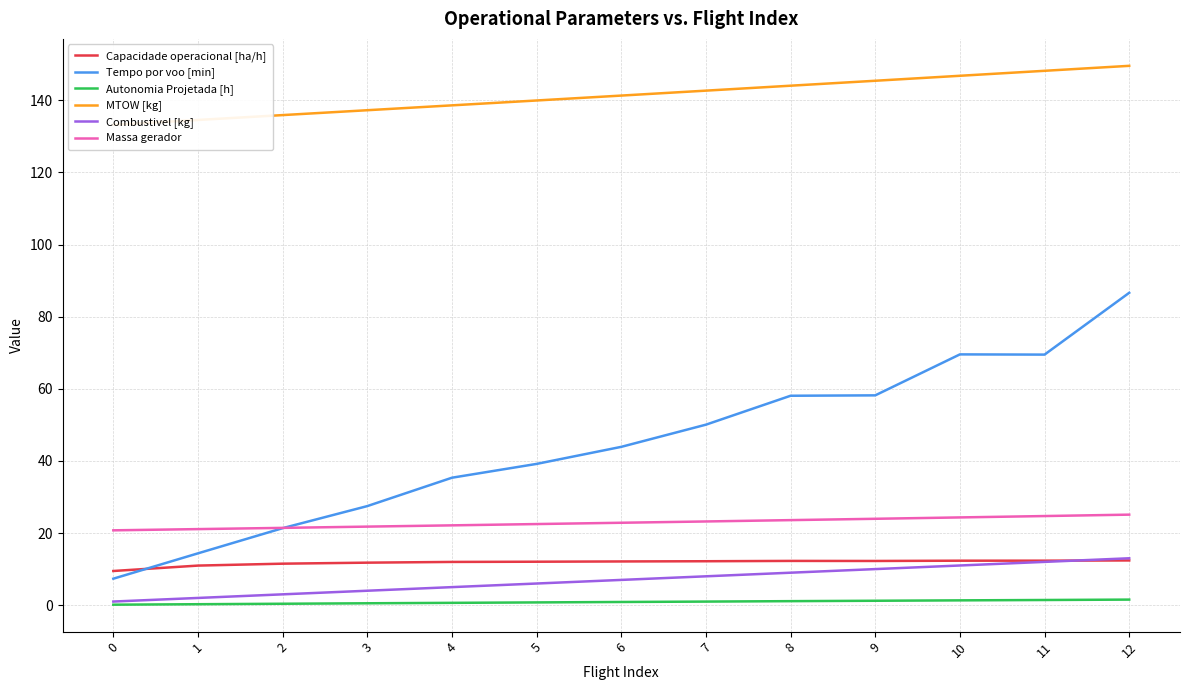

Is the value of MTOW [kg] at 2 greater than the value of Massa gerador at 1?

Yes